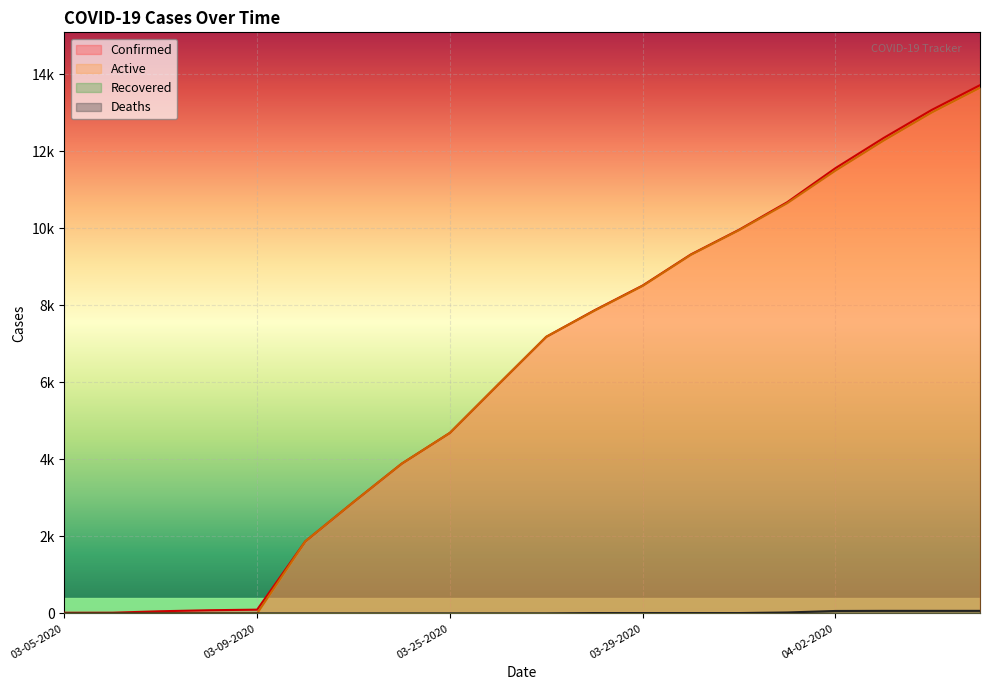

True or false: Confirmed and Deaths cross at least once.

False